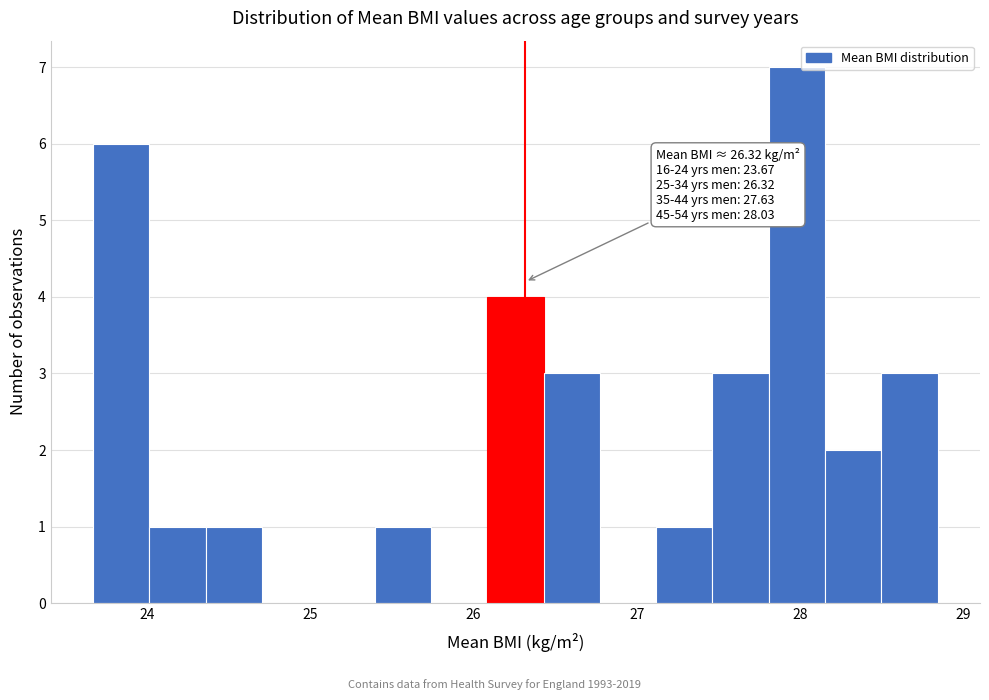

Read against the x-axis, roughly where is the centre of the tallest bar?

28.0